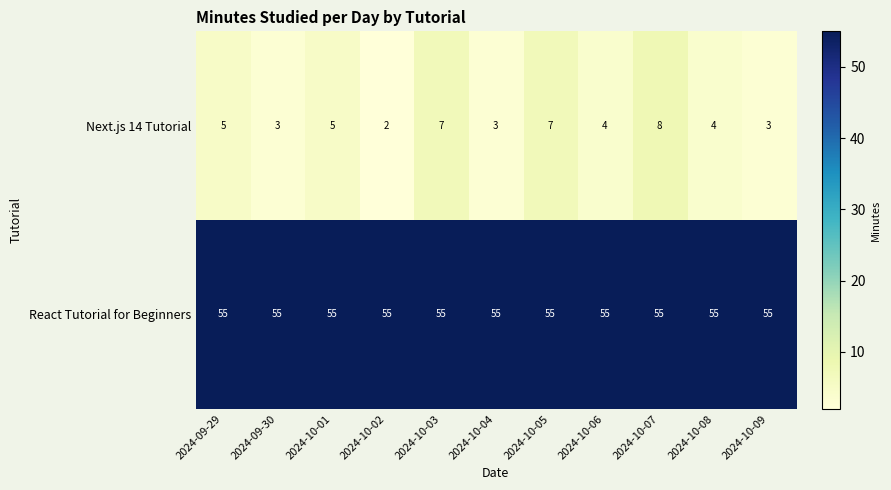

Reading left to right, transcribe all the data shown in this chart.

Next.js 14 Tutorial: 2024-09-29=5	2024-09-30=3	2024-10-01=5	2024-10-02=2	2024-10-03=7	2024-10-04=3	2024-10-05=7	2024-10-06=4	2024-10-07=8	2024-10-08=4	2024-10-09=3
React Tutorial for Beginners: 2024-09-29=55	2024-09-30=55	2024-10-01=55	2024-10-02=55	2024-10-03=55	2024-10-04=55	2024-10-05=55	2024-10-06=55	2024-10-07=55	2024-10-08=55	2024-10-09=55